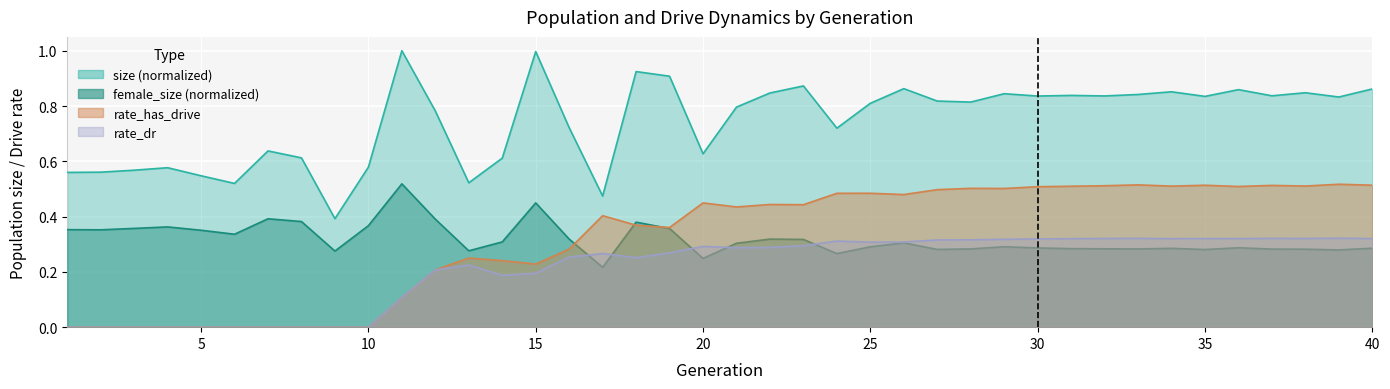

Reading left to right, list all the values displayed in this chart.

size: 1=0.6	2=0.6	3=0.6	4=0.6	5=0.5	6=0.5	7=0.6	8=0.6	9=0.4	10=0.6	11=1.0	12=0.8	13=0.5	14=0.6	15=1.0	16=0.7	17=0.5	18=0.9	19=0.9	20=0.6	21=0.8	22=0.8	23=0.9	24=0.7	25=0.8	26=0.9	27=0.8	28=0.8	29=0.8	30=0.8	31=0.8	32=0.8	33=0.8	34=0.9	35=0.8	36=0.9	37=0.8	38=0.8	39=0.8	40=0.9
female_size: 1=0.4	2=0.4	3=0.4	4=0.4	5=0.4	6=0.3	7=0.4	8=0.4	9=0.3	10=0.4	11=0.5	12=0.4	13=0.3	14=0.3	15=0.4	16=0.3	17=0.2	18=0.4	19=0.4	20=0.2	21=0.3	22=0.3	23=0.3	24=0.3	25=0.3	26=0.3	27=0.3	28=0.3	29=0.3	30=0.3	31=0.3	32=0.3	33=0.3	34=0.3	35=0.3	36=0.3	37=0.3	38=0.3	39=0.3	40=0.3
rate_has_drive: 1=0.0	2=0.0	3=0.0	4=0.0	5=0.0	6=0.0	7=0.0	8=0.0	9=0.0	10=0.0	11=0.1	12=0.2	13=0.3	14=0.2	15=0.2	16=0.3	17=0.4	18=0.4	19=0.4	20=0.4	21=0.4	22=0.4	23=0.4	24=0.5	25=0.5	26=0.5	27=0.5	28=0.5	29=0.5	30=0.5	31=0.5	32=0.5	33=0.5	34=0.5	35=0.5	36=0.5	37=0.5	38=0.5	39=0.5	40=0.5
rate_dr: 1=0.0	2=0.0	3=0.0	4=0.0	5=0.0	6=0.0	7=0.0	8=0.0	9=0.0	10=0.0	11=0.1	12=0.2	13=0.2	14=0.2	15=0.2	16=0.3	17=0.3	18=0.3	19=0.3	20=0.3	21=0.3	22=0.3	23=0.3	24=0.3	25=0.3	26=0.3	27=0.3	28=0.3	29=0.3	30=0.3	31=0.3	32=0.3	33=0.3	34=0.3	35=0.3	36=0.3	37=0.3	38=0.3	39=0.3	40=0.3